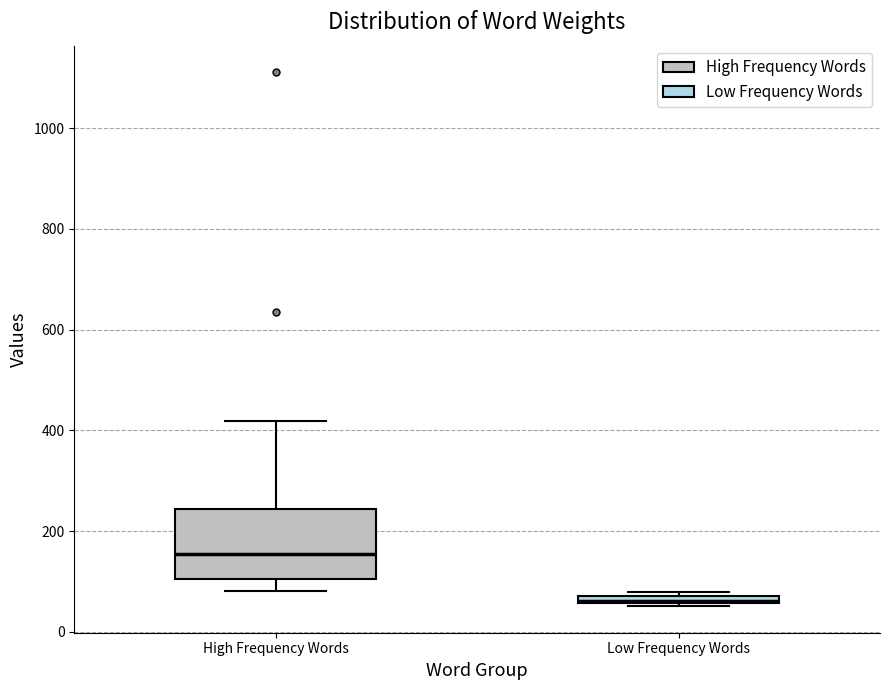

Comparing the boxes themselves (not the whiskers), which one is the tallest?

High Frequency Words